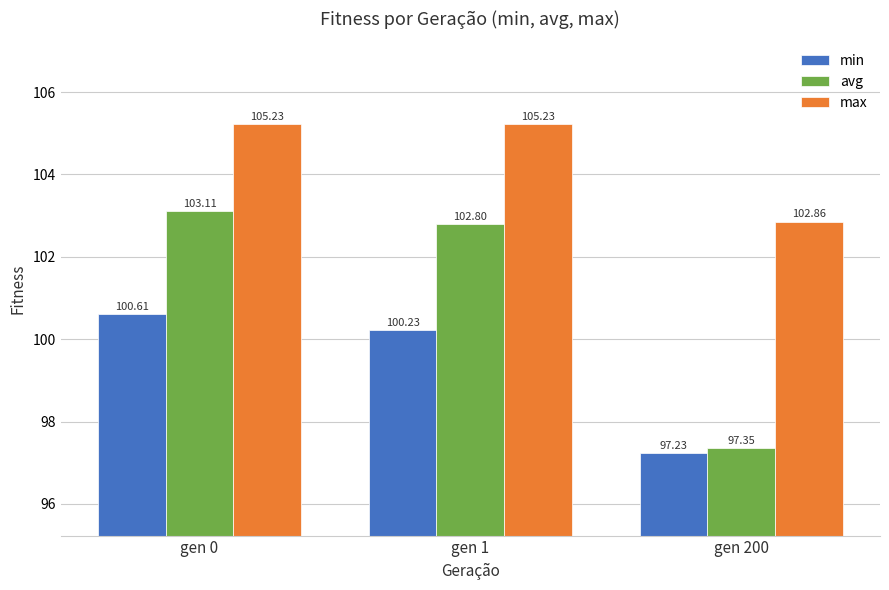

Is the value of min at gen 200 greater than the value of max at gen 200?

No